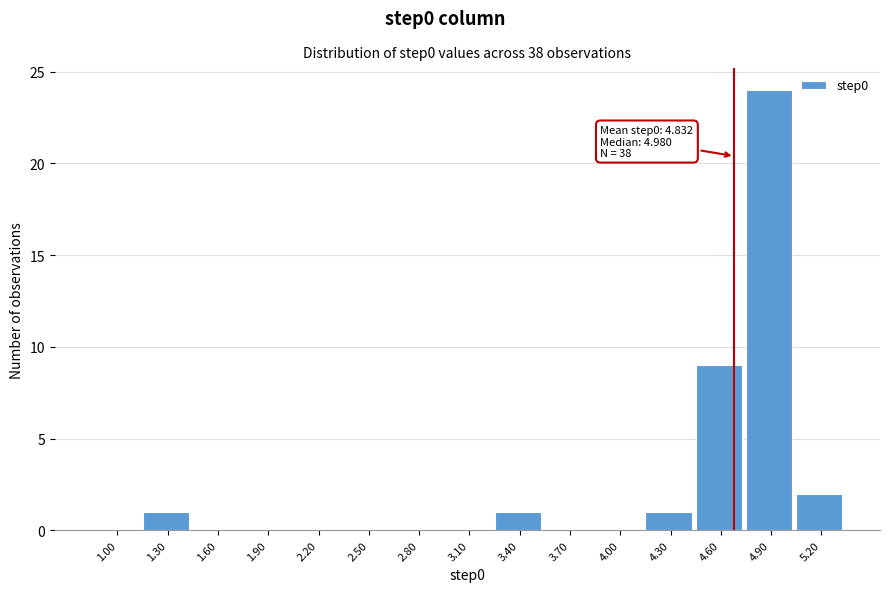

Reading left to right, transcribe all the data shown in this chart.

1.00=0	1.30=1	1.60=0	1.90=0	2.20=0	2.50=0	2.80=0	3.10=0	3.40=1	3.70=0	4.00=0	4.30=1	4.60=9	4.90=24	5.20=2